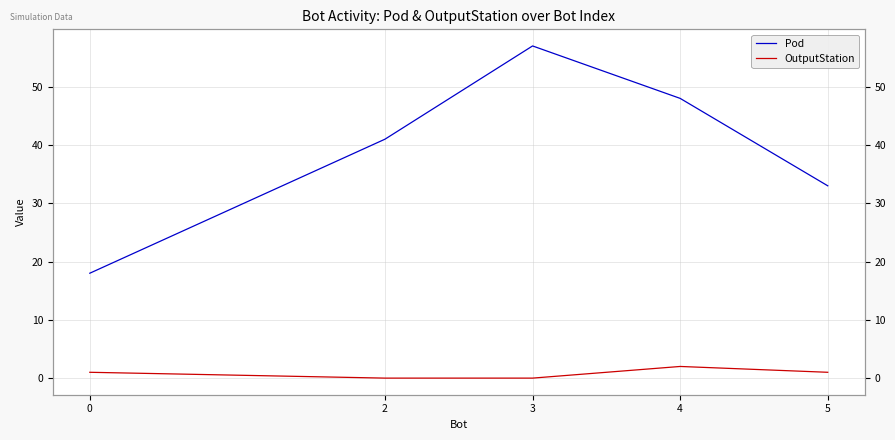

True or false: OutputStation and Pod cross at least once.

False